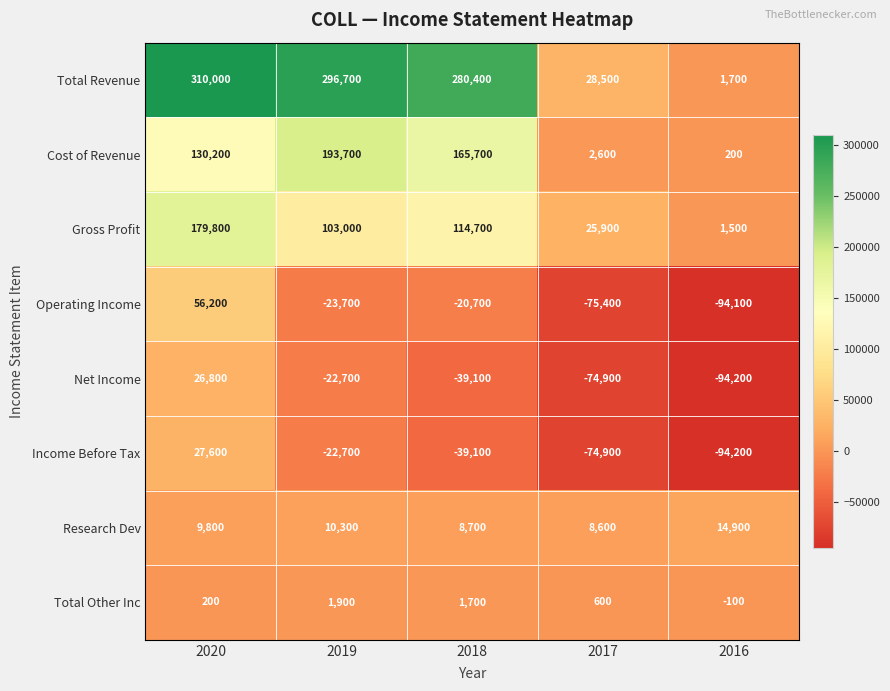

Which series has the largest range (max minus min)?

Total Revenue